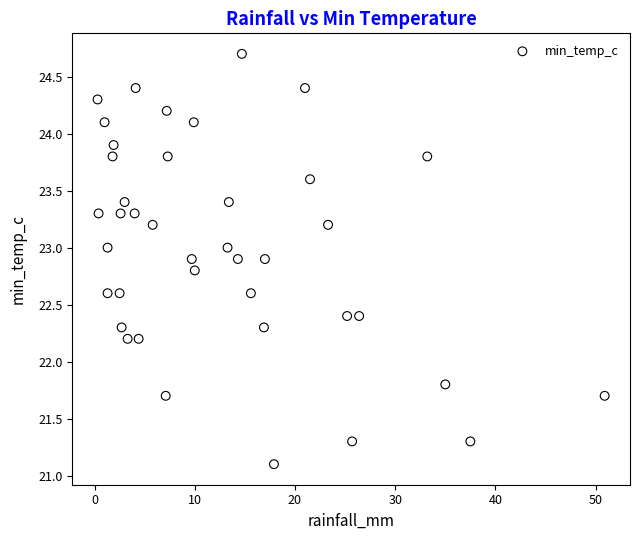

What is the range of Y values (max minus min)?

3.6